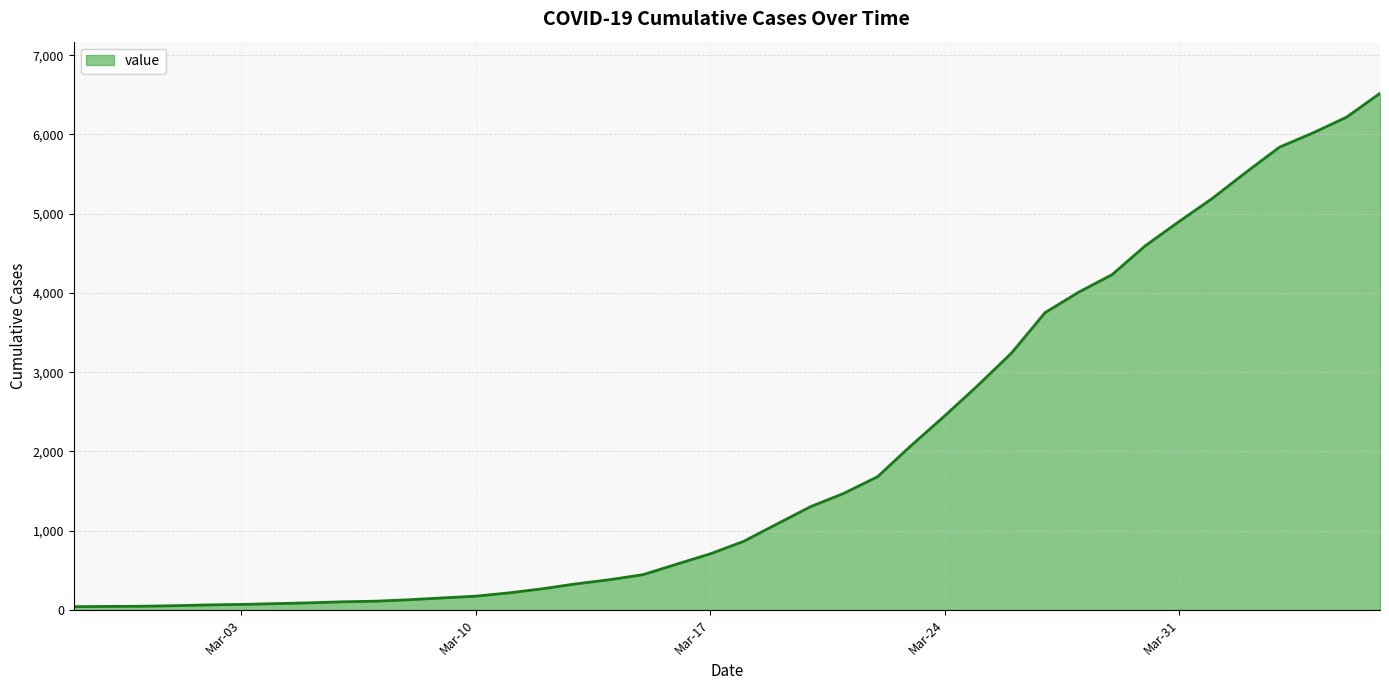

What is the greatest value displayed?

6519